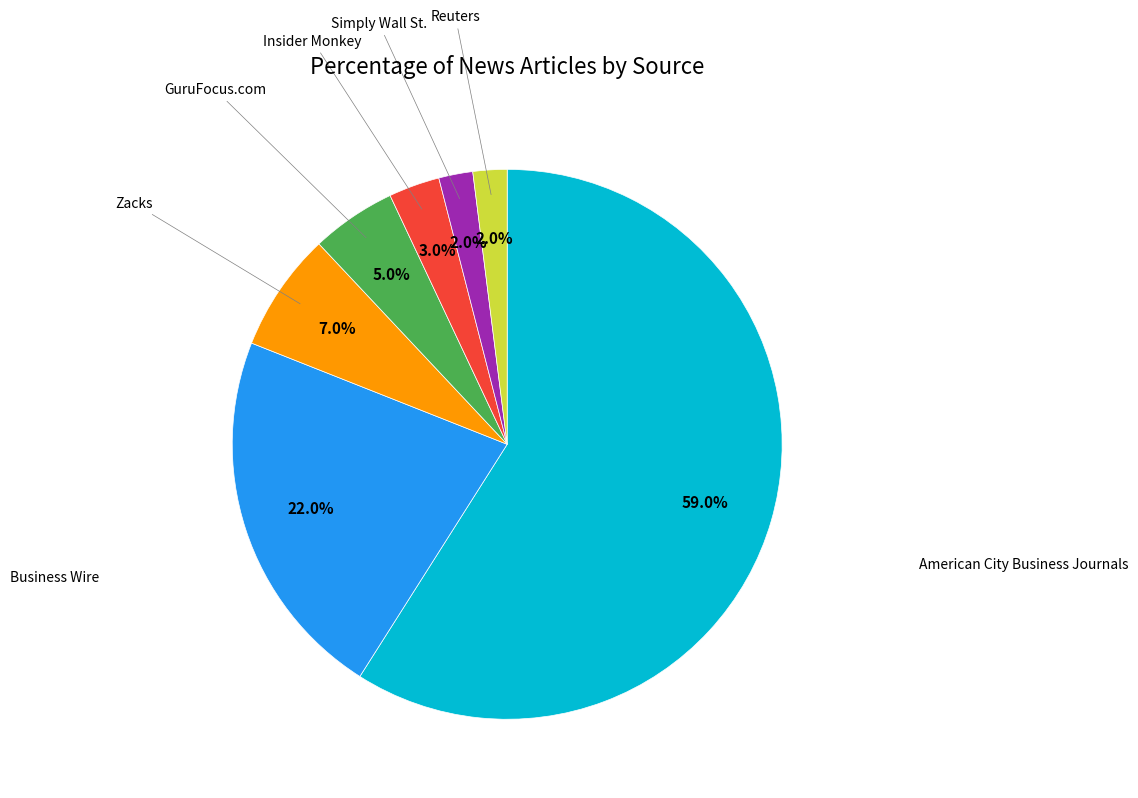

Is there a majority slice in this chart?

Yes